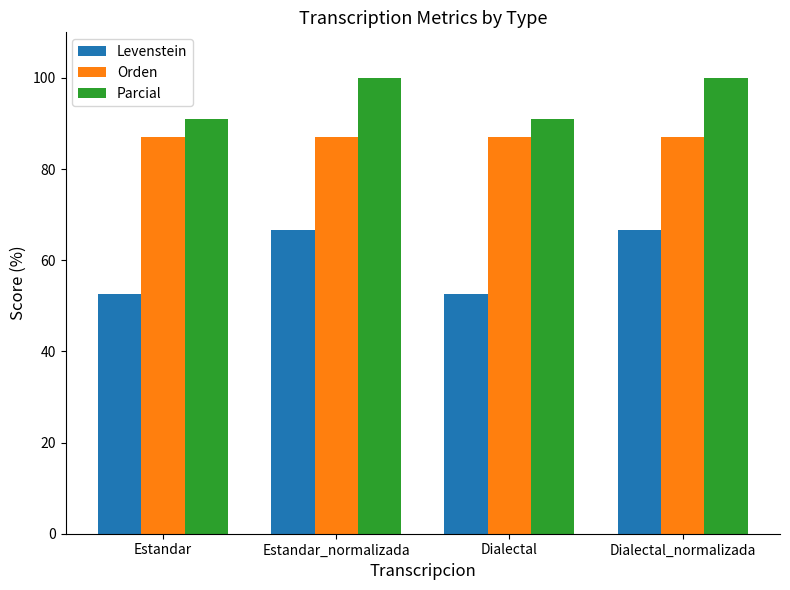

Count the number of data series in this chart.

3